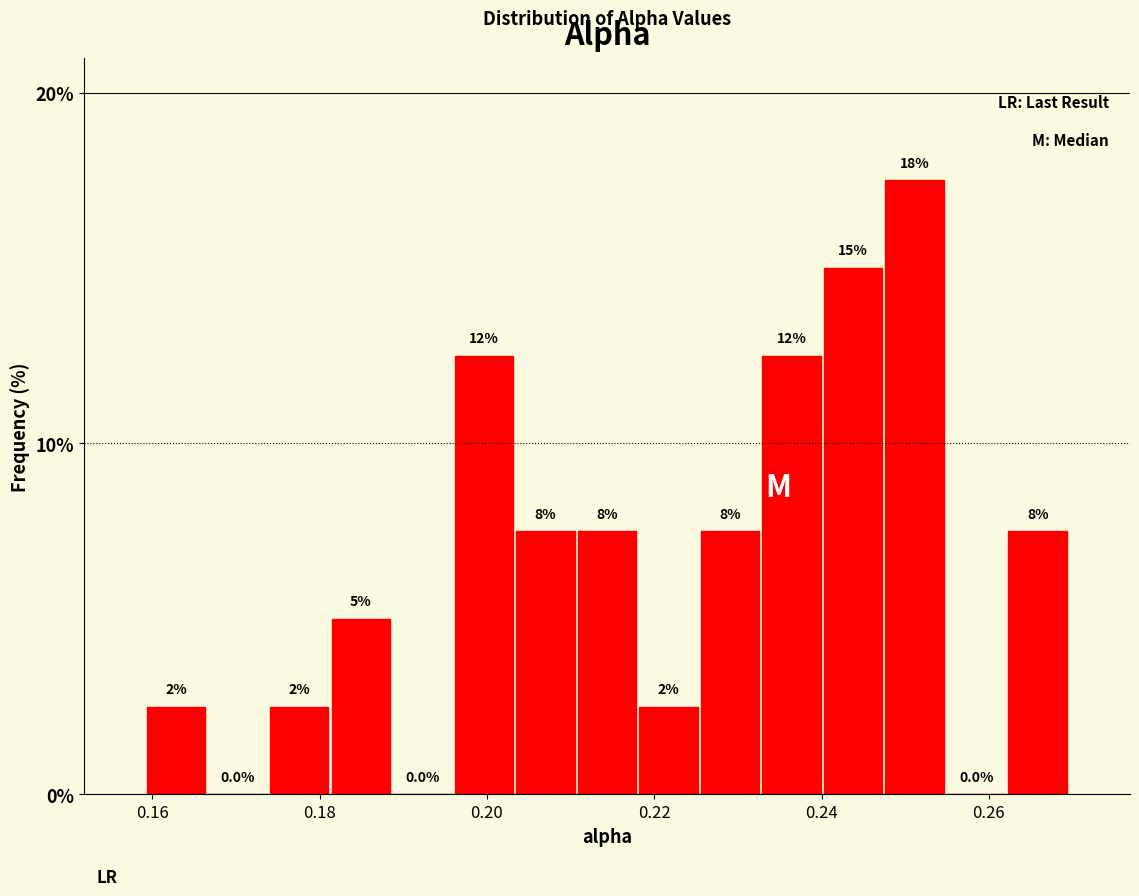

Read against the x-axis, roughly where is the centre of the tallest bar?

0.252